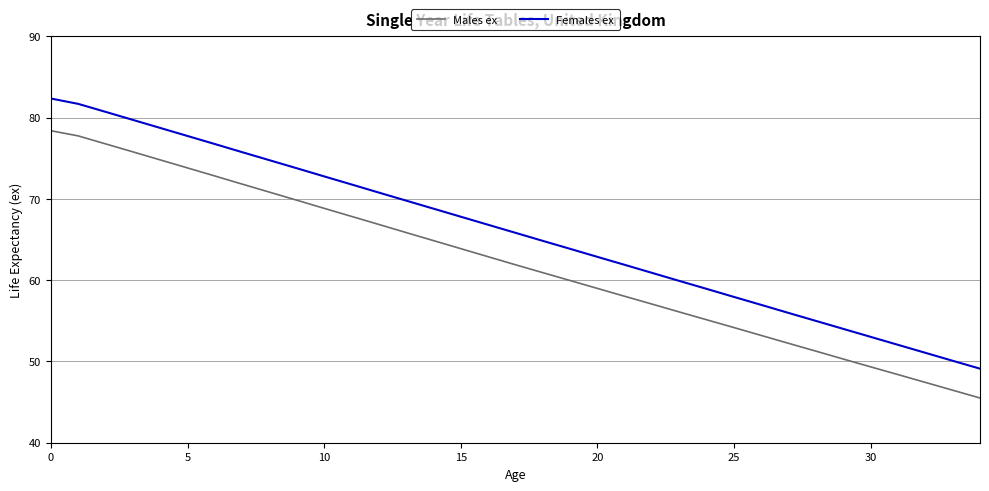

List the series in order of their overall mean, highest first.

Females ex, Males ex